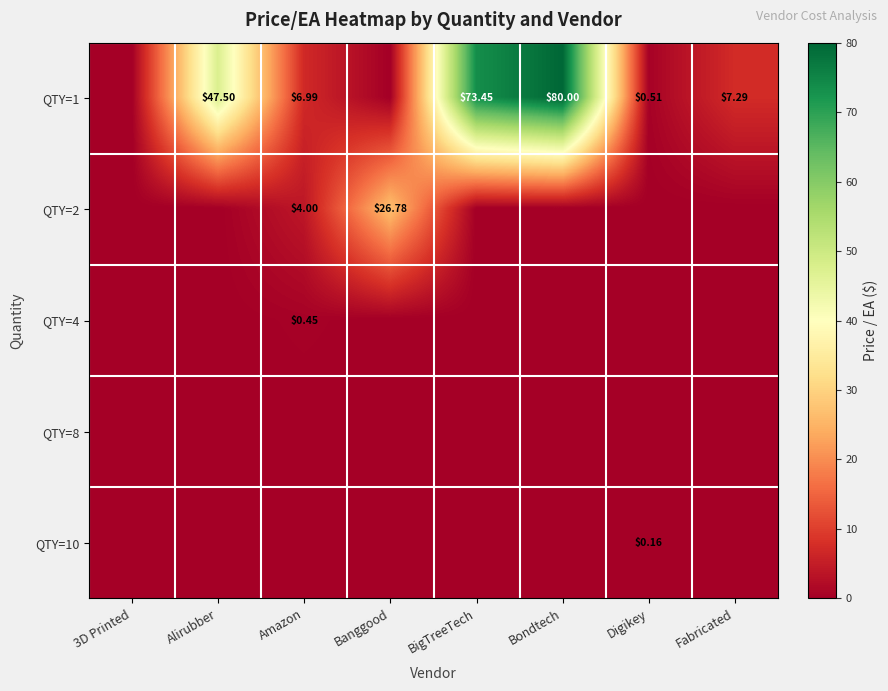

Which series has the largest range (max minus min)?

QTY=1